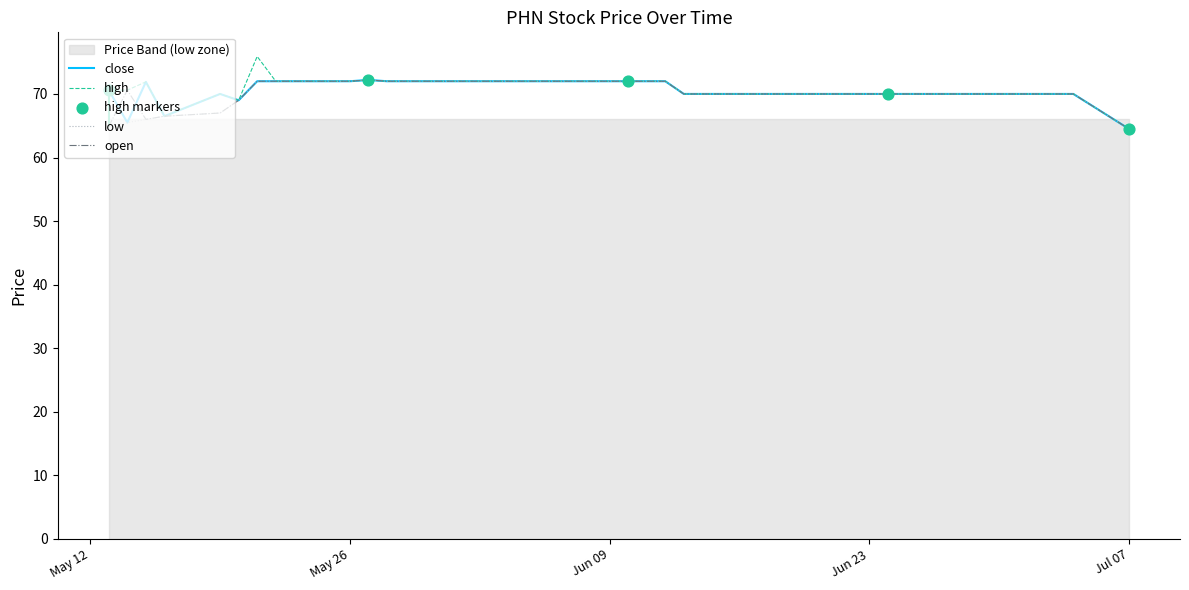

Is the value of open at 2025-06-06 greater than the value of close at 2025-06-18?

Yes